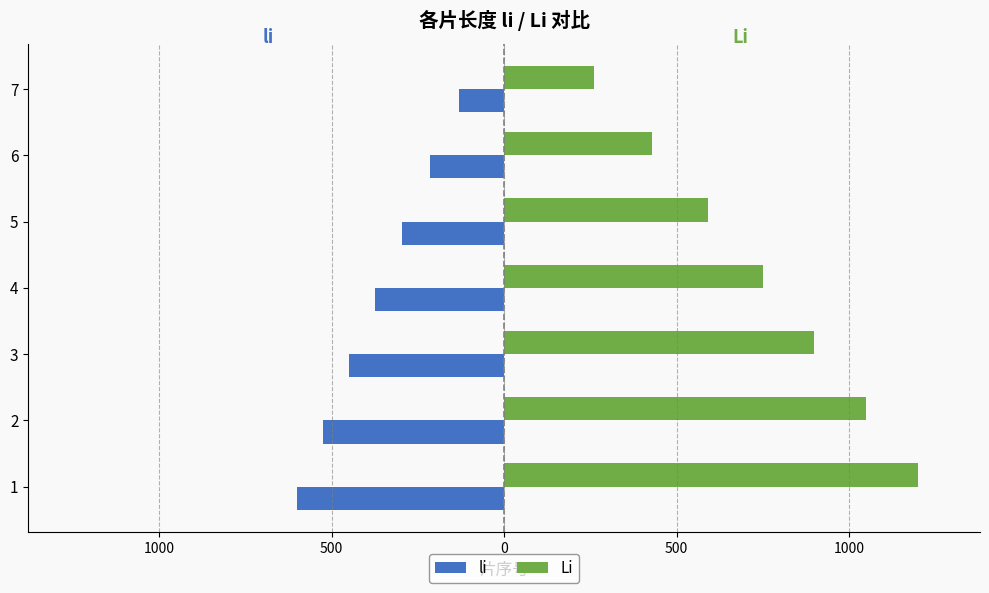

What are all the series names shown in the legend?

li, Li